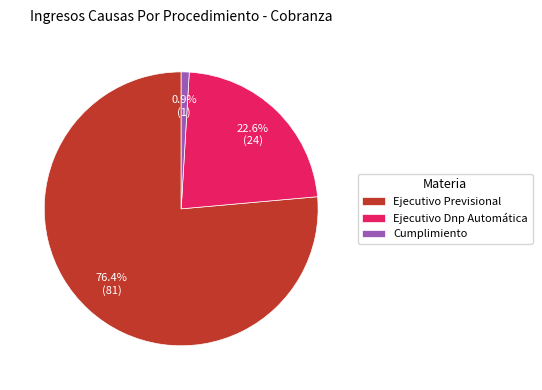

What is the smallest slice in the pie chart?

Cumplimiento